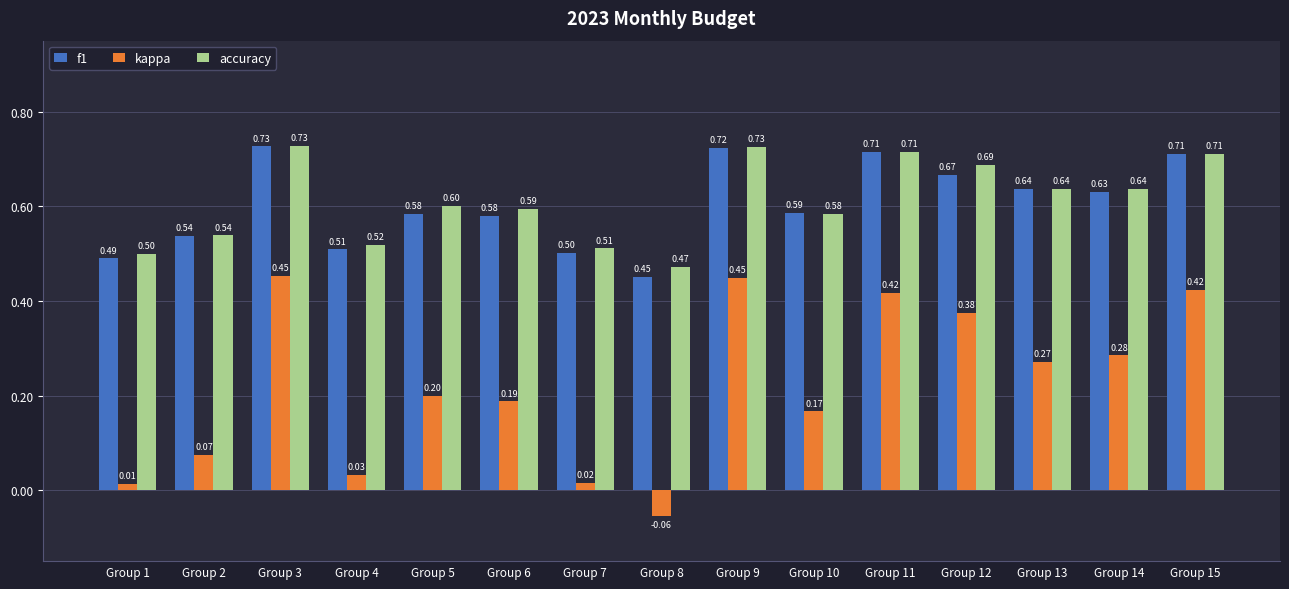

True or false: accuracy has a value of 0.5 at Group 2.

True